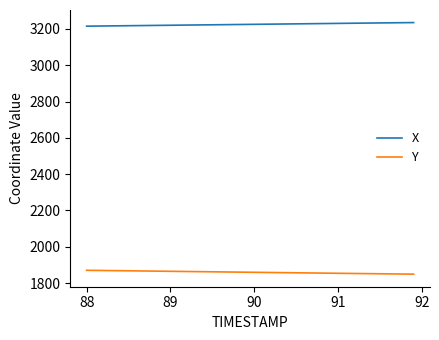

What is the greatest value displayed?

3234.9